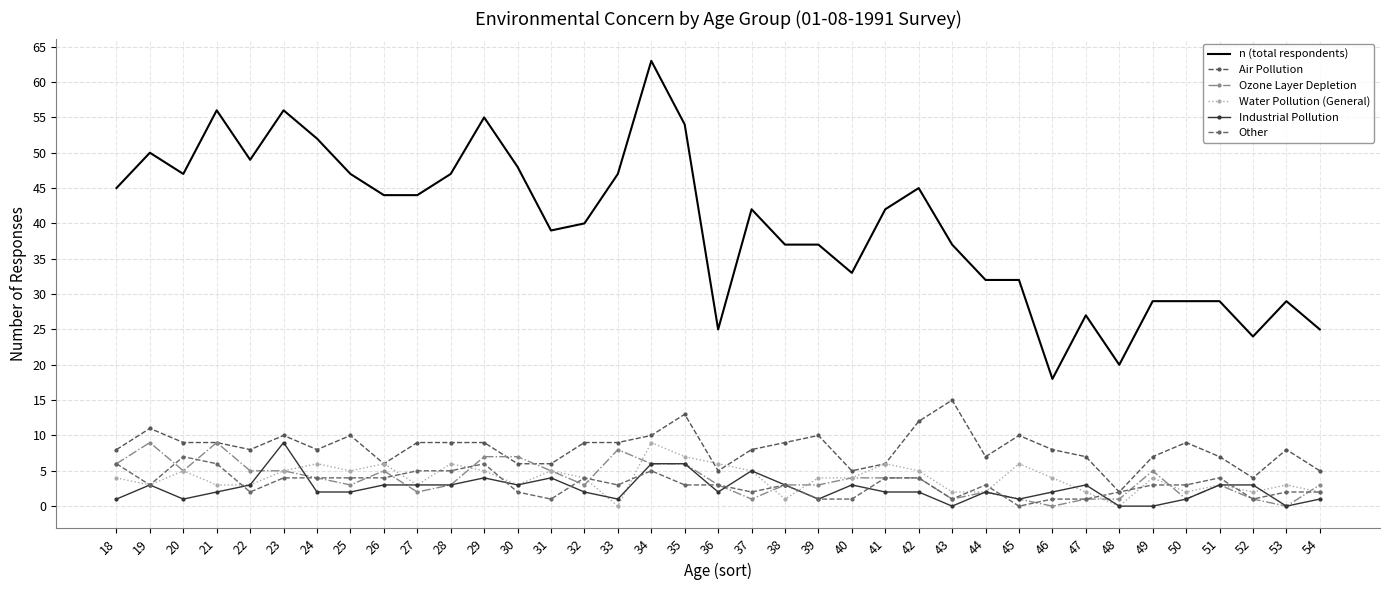

At which label does Other reach its minimum?

45